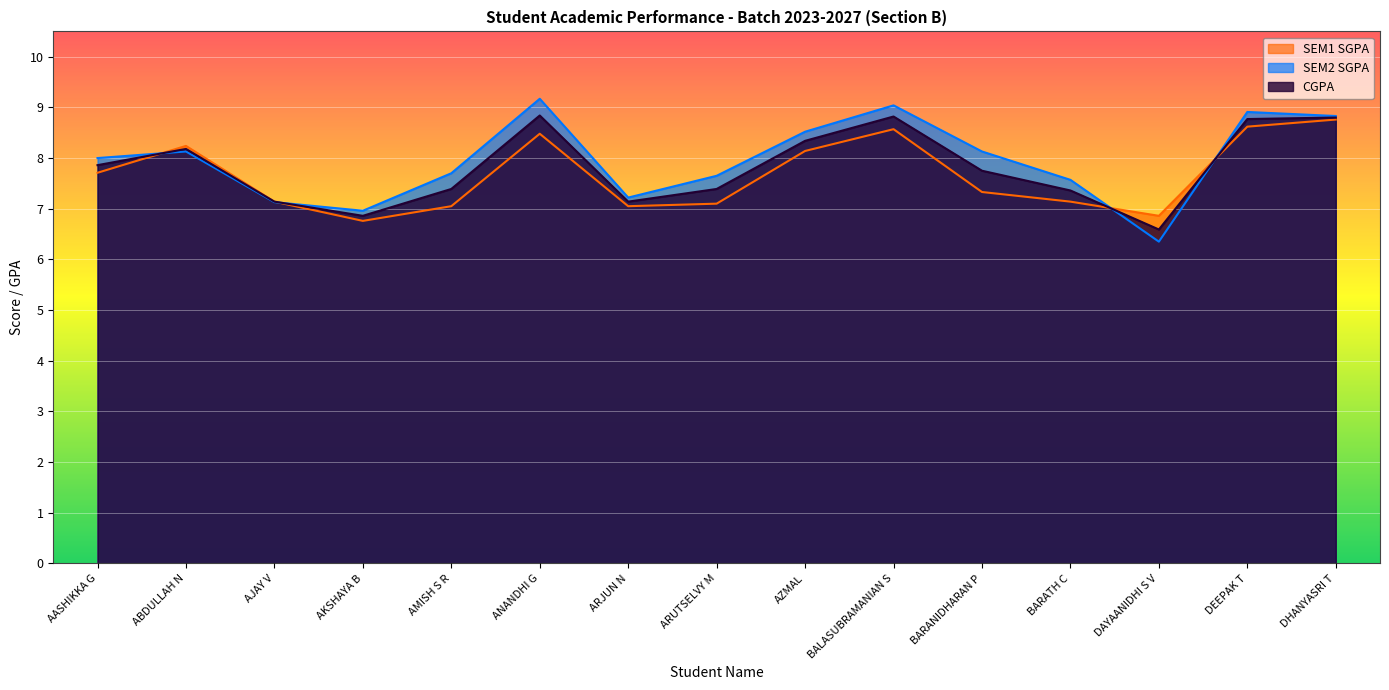

At which category is the sum across all series the highest?

ANANDHI G